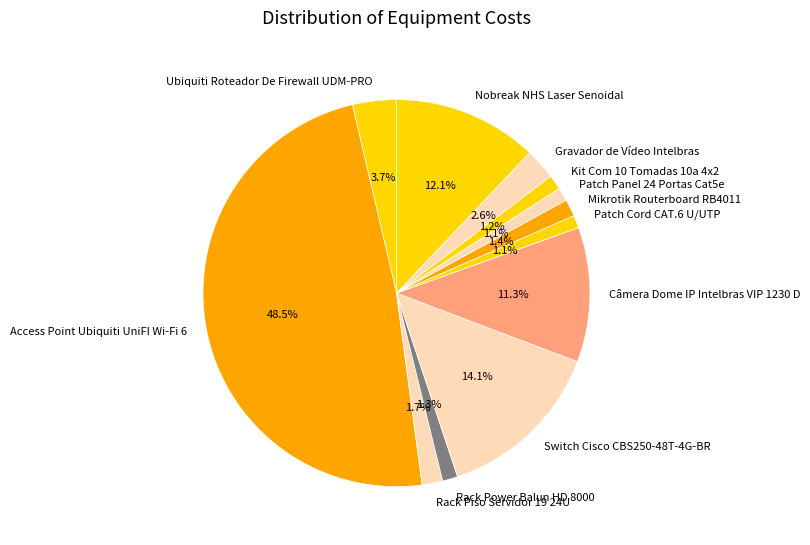

Which category has the biggest portion of the pie?

Access Point Ubiquiti UniFI Wi-Fi 6